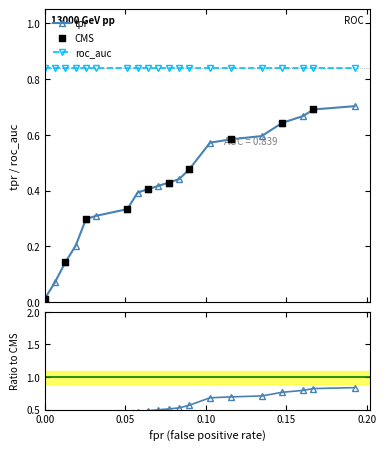

At which category is the sum across all series the highest?

19